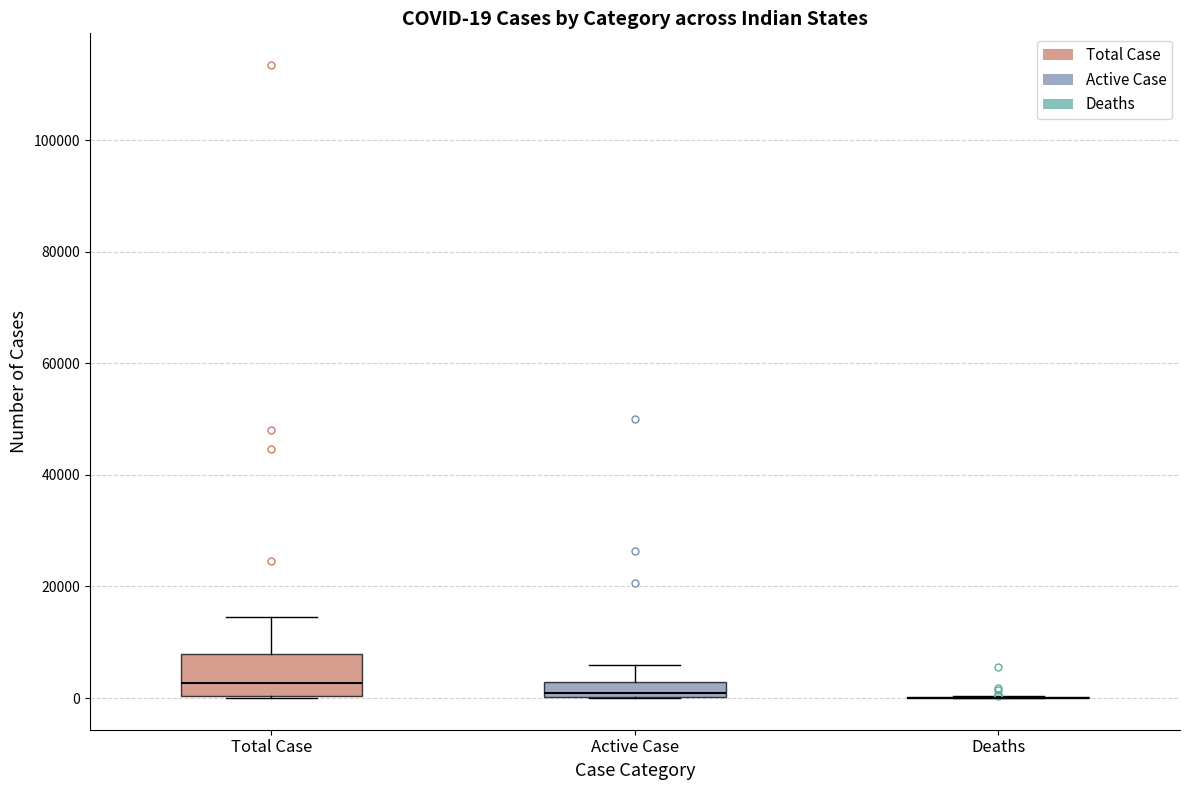

Comparing the boxes themselves (not the whiskers), which one is the tallest?

Total Case